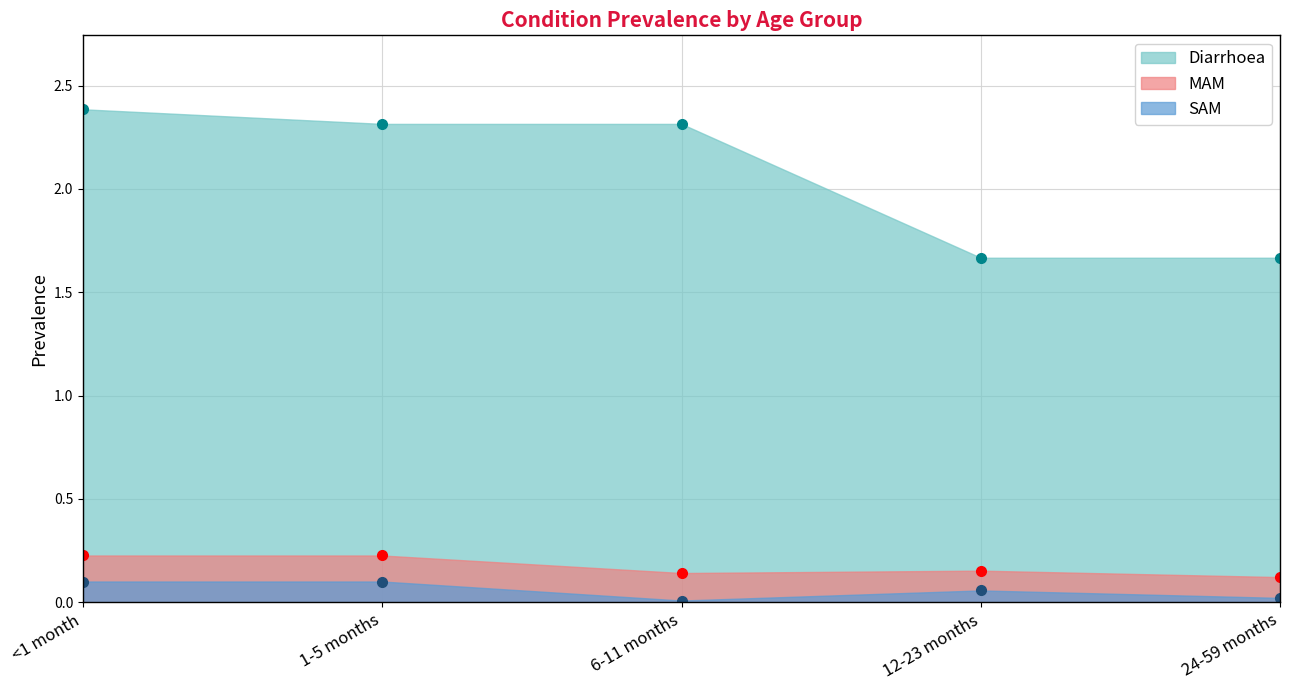

Reading left to right, extract all data points from this chart.

Diarrhoea: 2.4	2.3	2.3	1.7	1.7
MAM: 0.2	0.2	0.1	0.2	0.1
SAM: 0.1	0.1	0.0	0.1	0.0